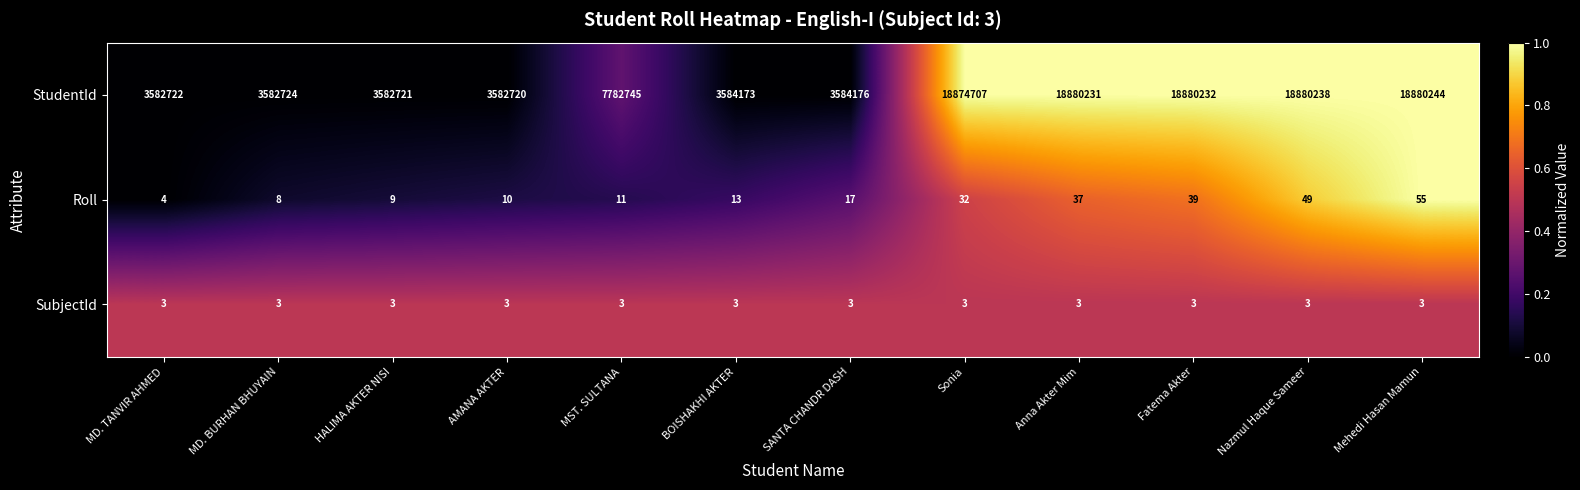

Rank the series at Sonia from lowest to highest value.

SubjectId, Roll, StudentId